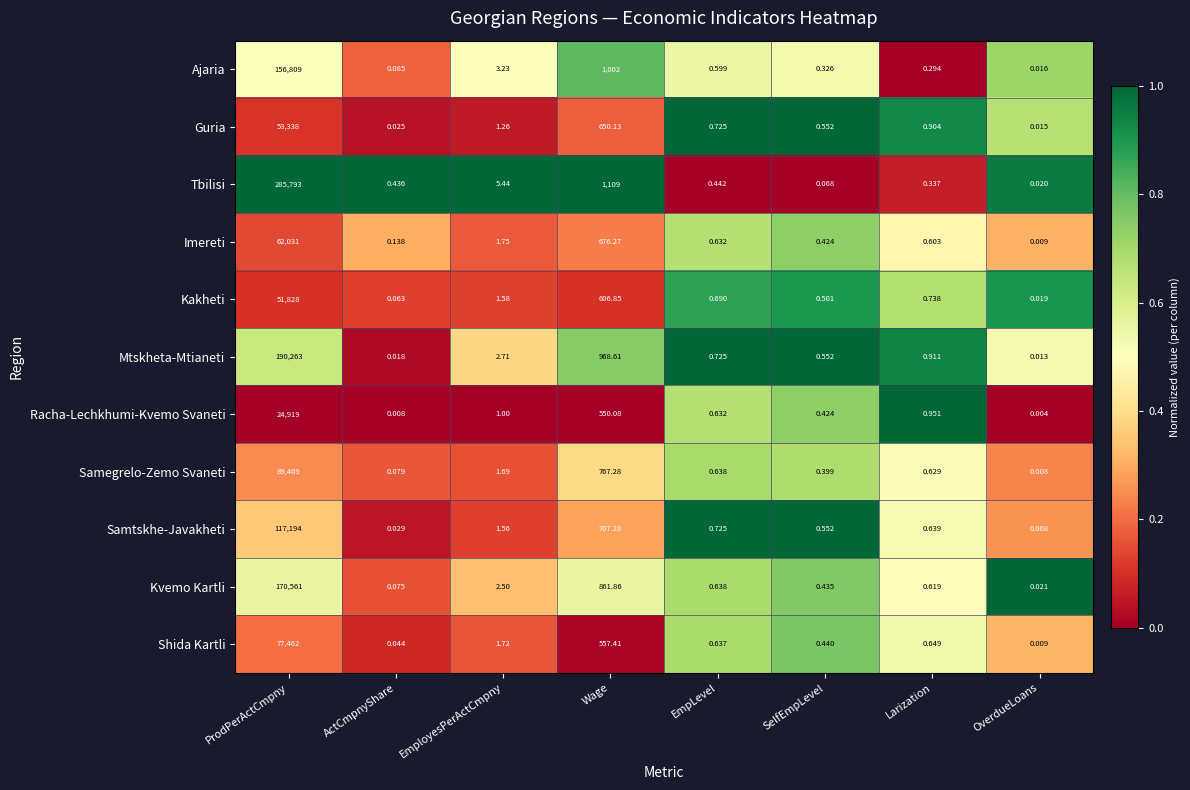

Where is Samtskhe-Javakheti nearest to the value 58597?

Wage